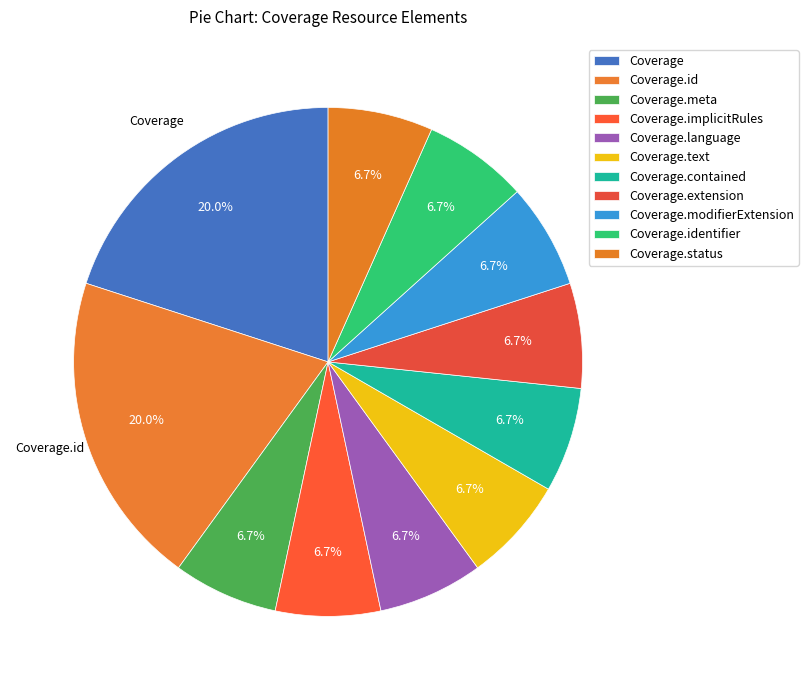

Is there any slice that represents more than half of the pie?

No